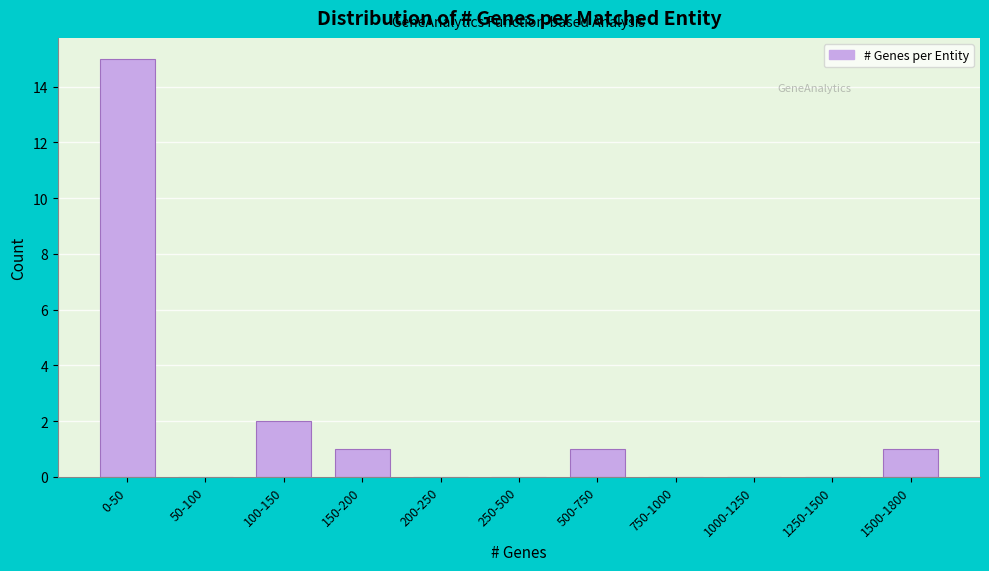

Reading left to right, extract all data points from this chart.

0-50=15	50-100=0	100-150=2	150-200=1	200-250=0	250-500=0	500-750=1	750-1000=0	1000-1250=0	1250-1500=0	1500-1800=1